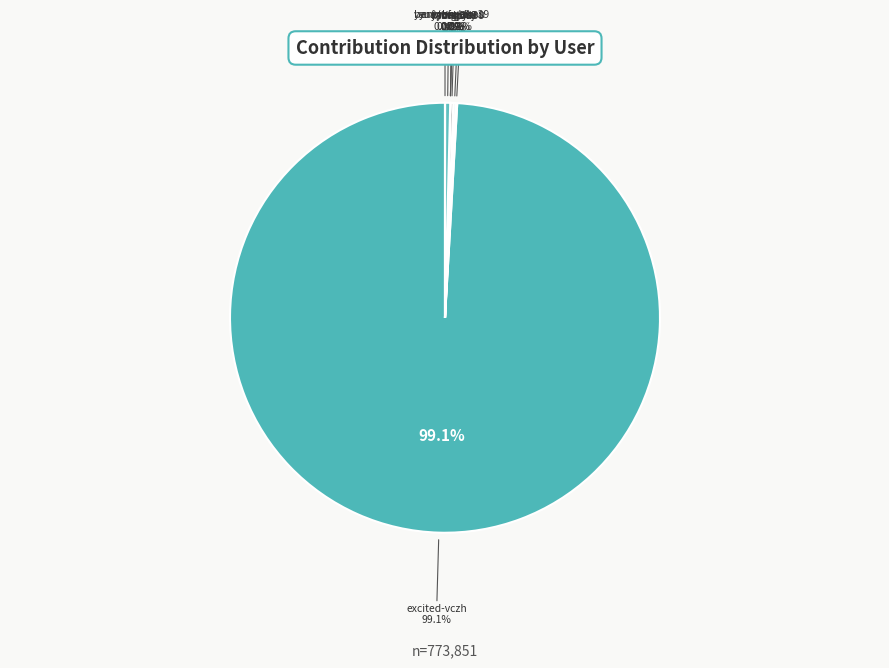

Which slice represents more than half of the pie?

excited-vczh